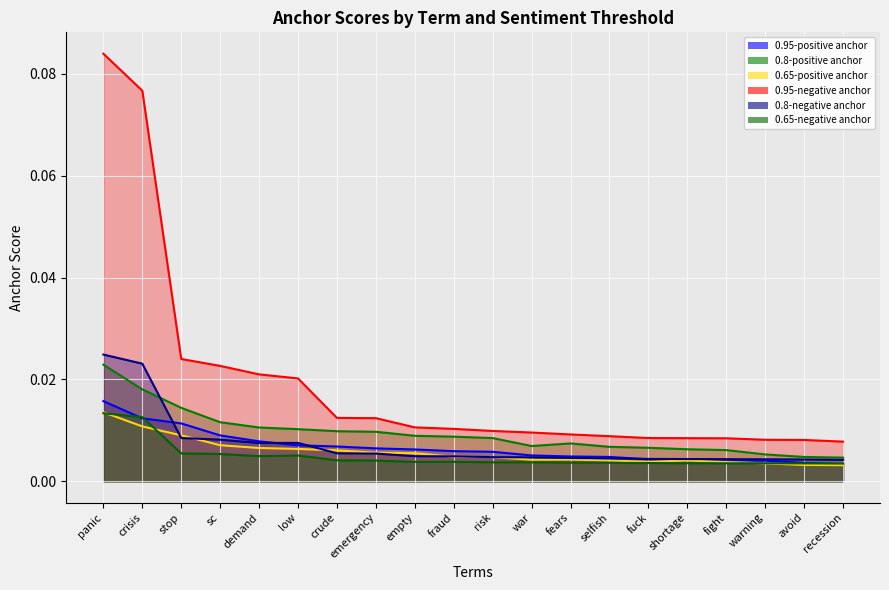

Which category has the lowest value in the 0.8-positive anchor series?

recession